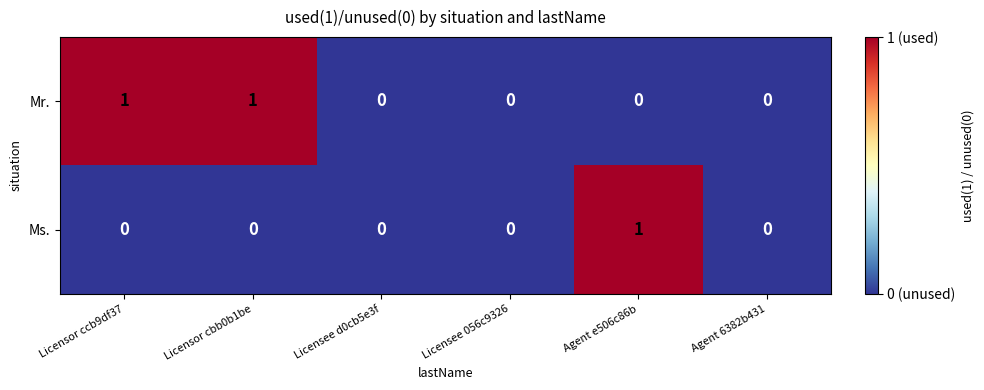

List the series in order of their overall mean, lowest first.

Ms., Mr.